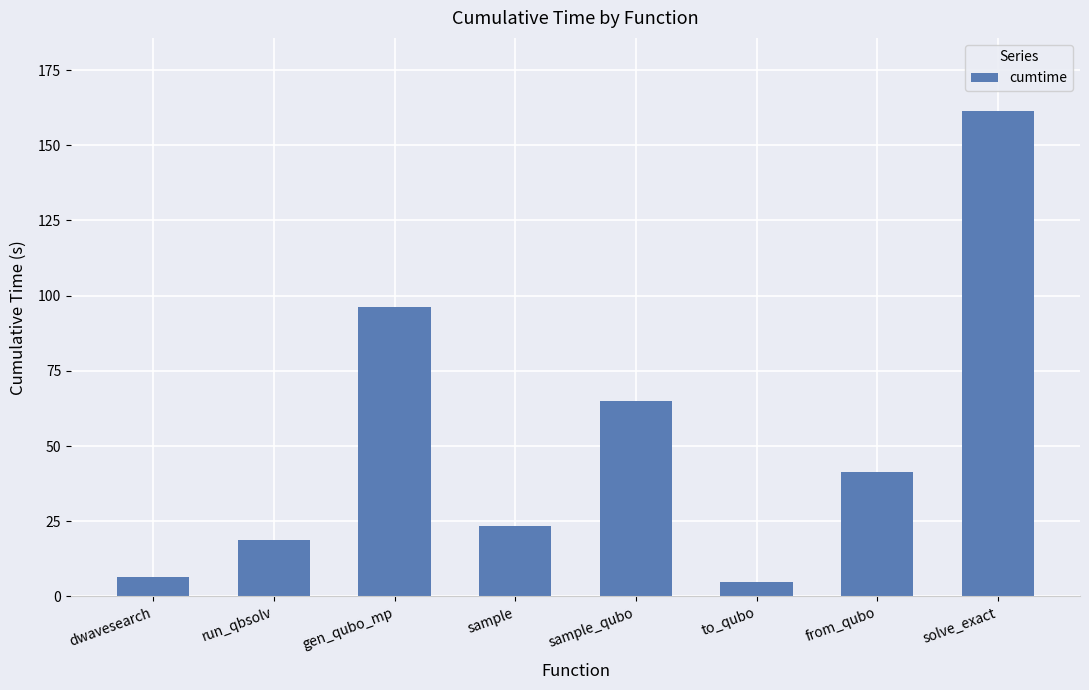

Read the value at dwavesearch.

6.6